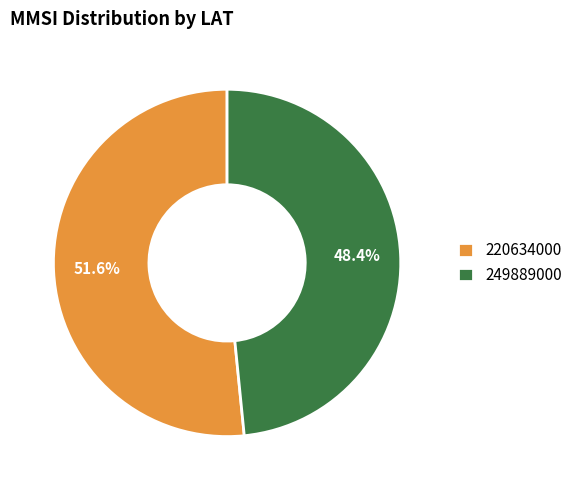

How much of the chart is everything except 249889000?

51.6%